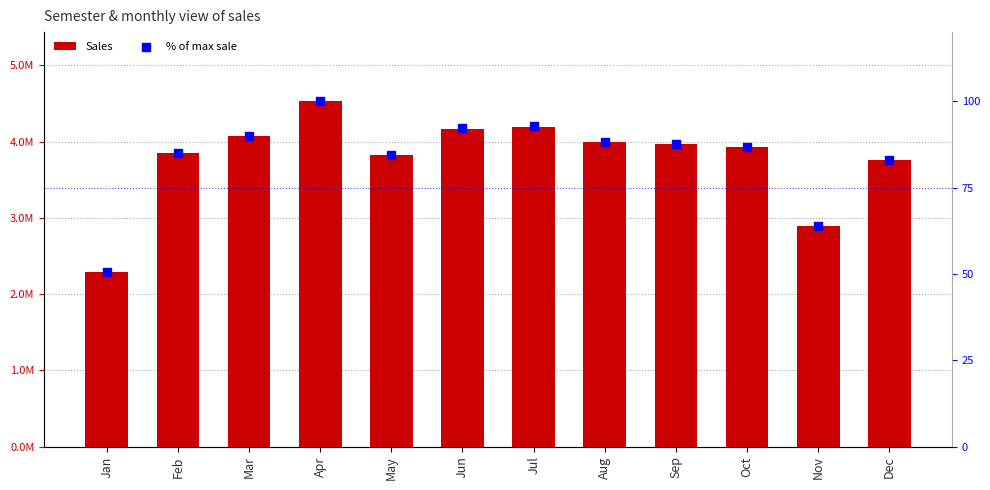

Is the value of % of max sale at Mar greater than the value of Sales at Nov?

No